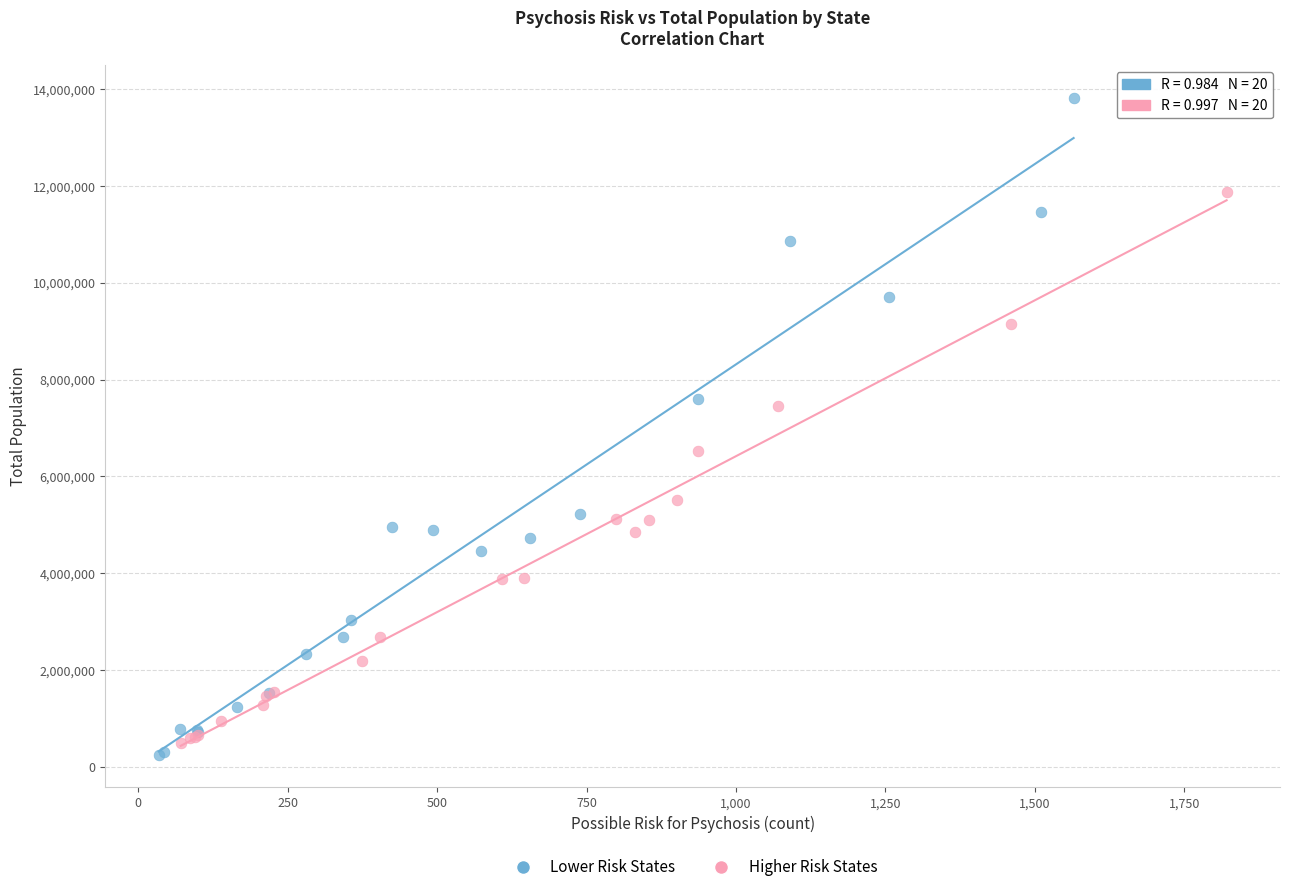

What are all the series names shown in the legend?

Lower Risk States, Higher Risk States